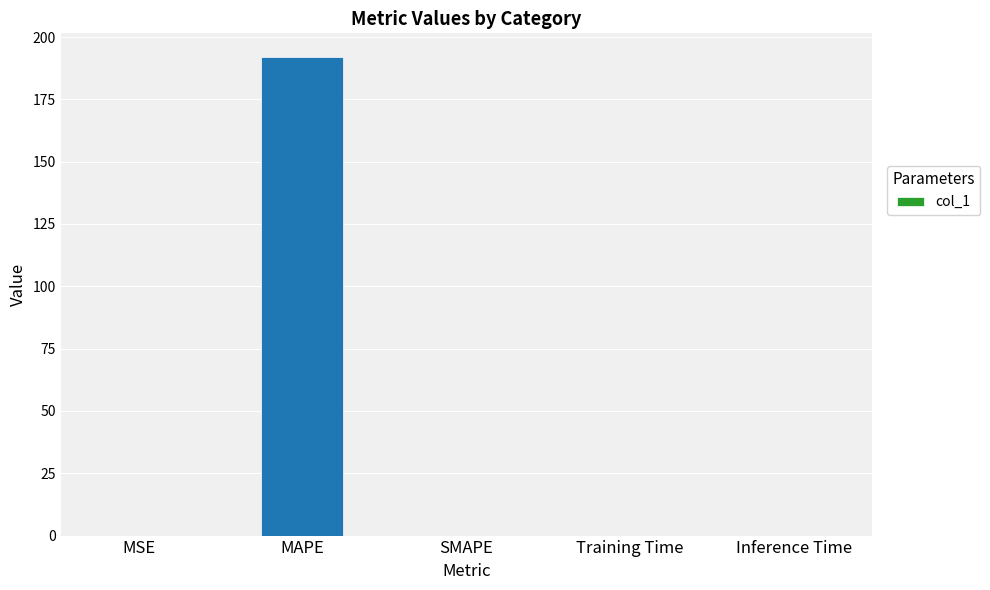

Which has a higher value, SMAPE or MAPE?

MAPE